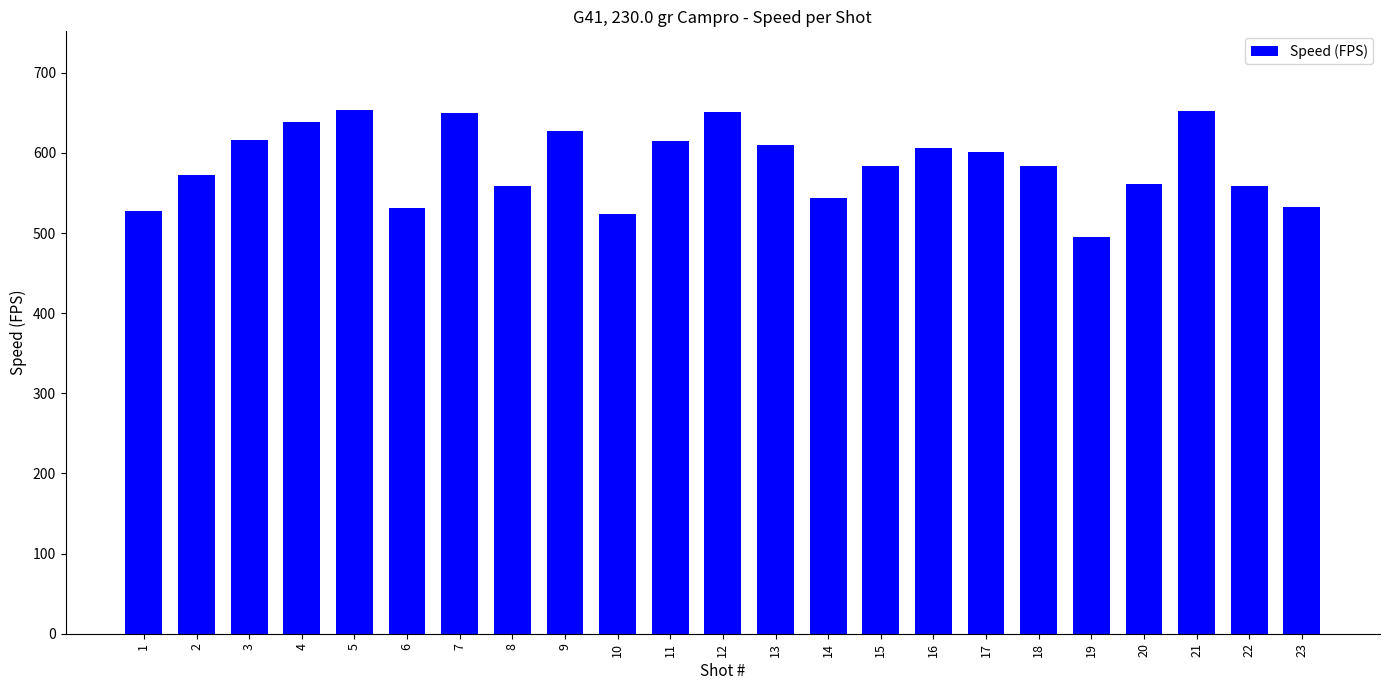

What is the difference between the maximum and second lowest values?

130.0